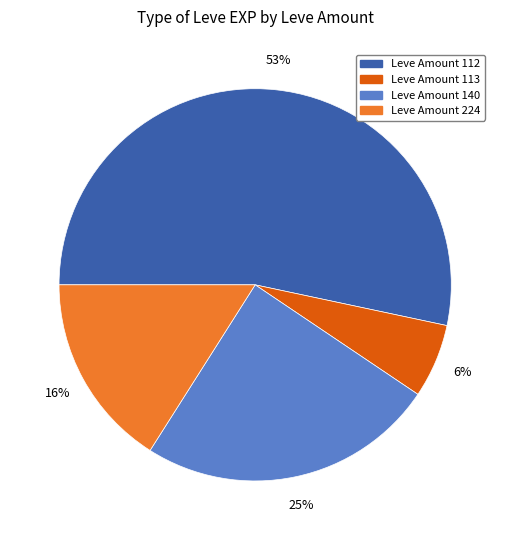

To the nearest percent, what is the average slice percentage?

25%